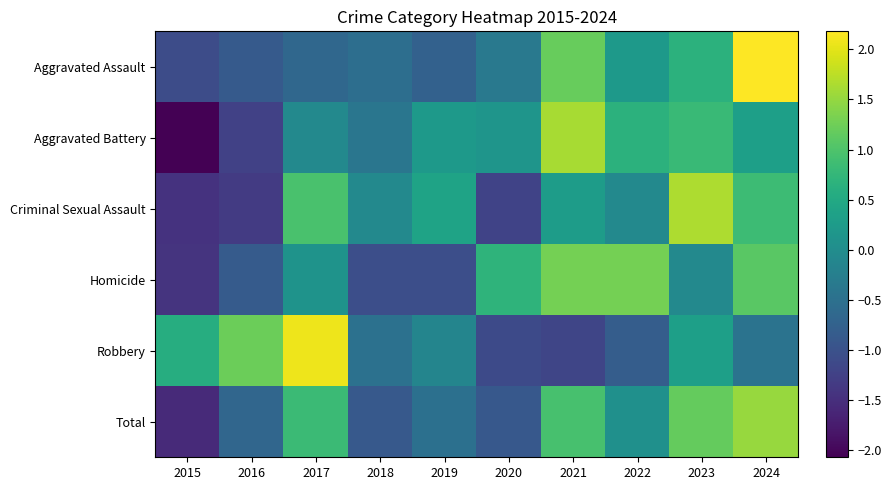

Which has a higher value, 2017 or 2022?

2022